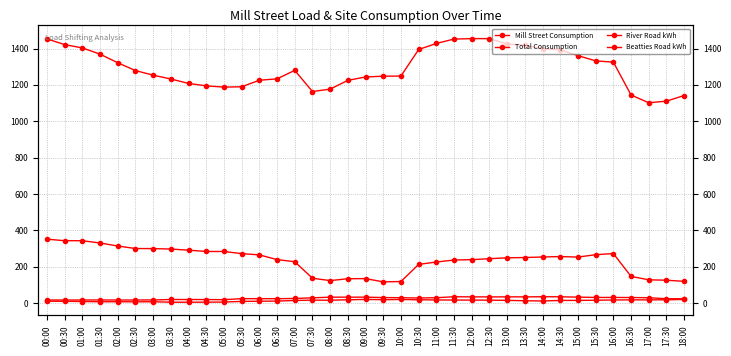

True or false: Total Consumption and River Road kWh intersect in this chart.

False